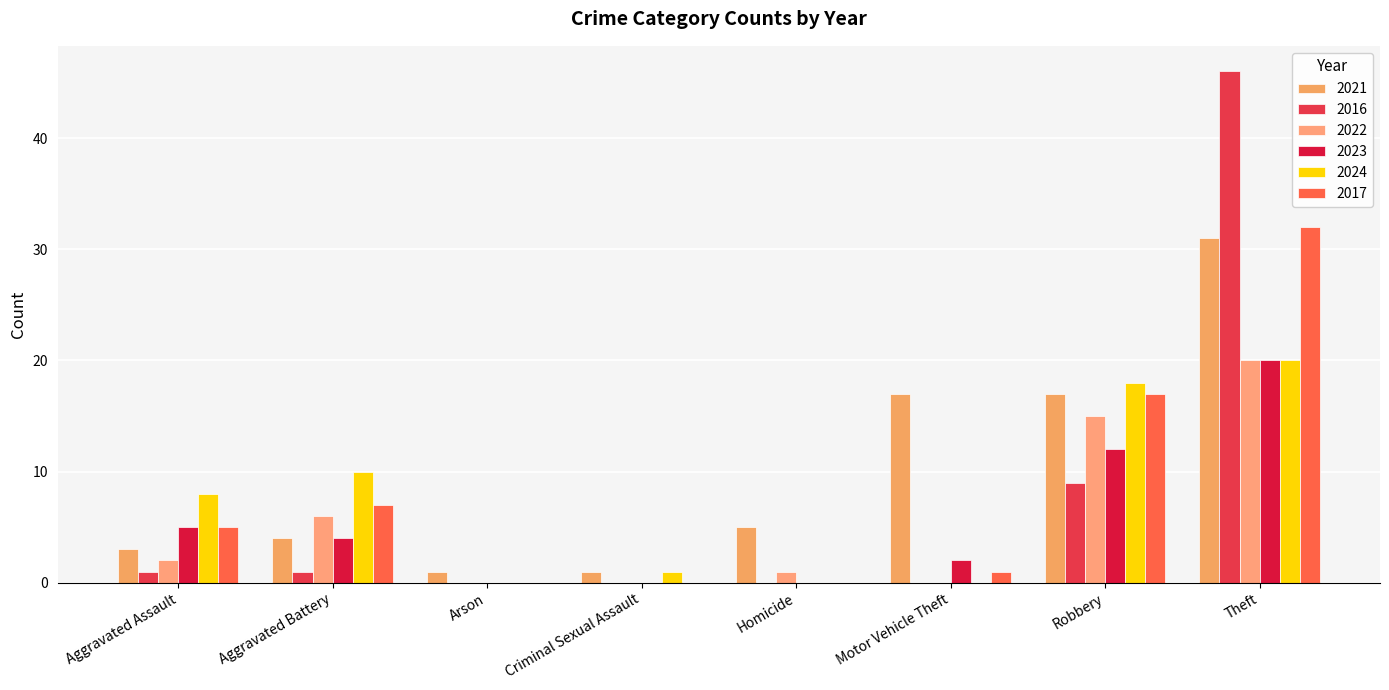

Where is 2023 nearest to the value 10?

Robbery